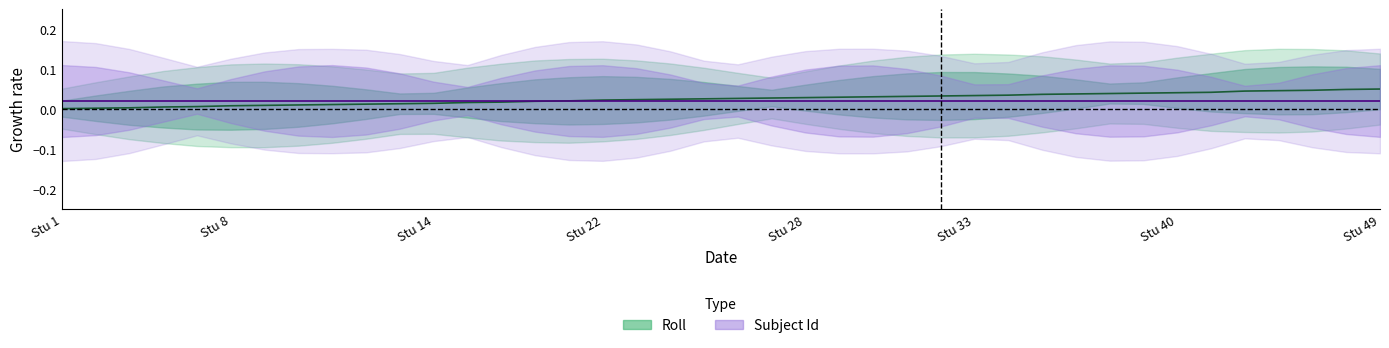

Rank the categories by value from lowest to highest.

1, 2, 3, 5, 6, 8, 9, 10, 11, 12, 13, 14, 16, 17, 19, 20, 22, 23, 24, 25, 26, 27, 28, 29, 30, 31, 32, 33, 34, 36, 37, 38, 39, 40, 41, 44, 45, 46, 48, 49